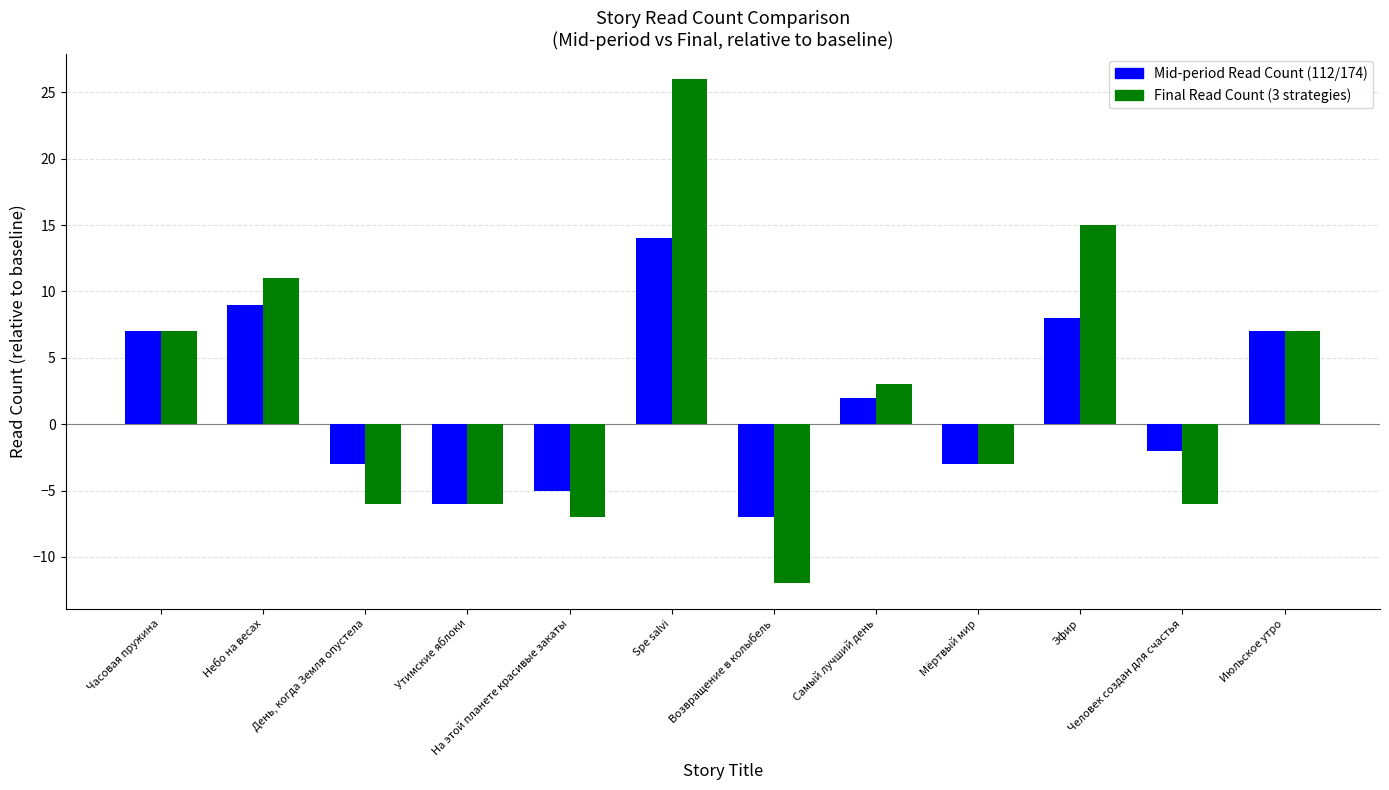

What is the label of the 3rd bar from the left?

День, когда Земля опустела